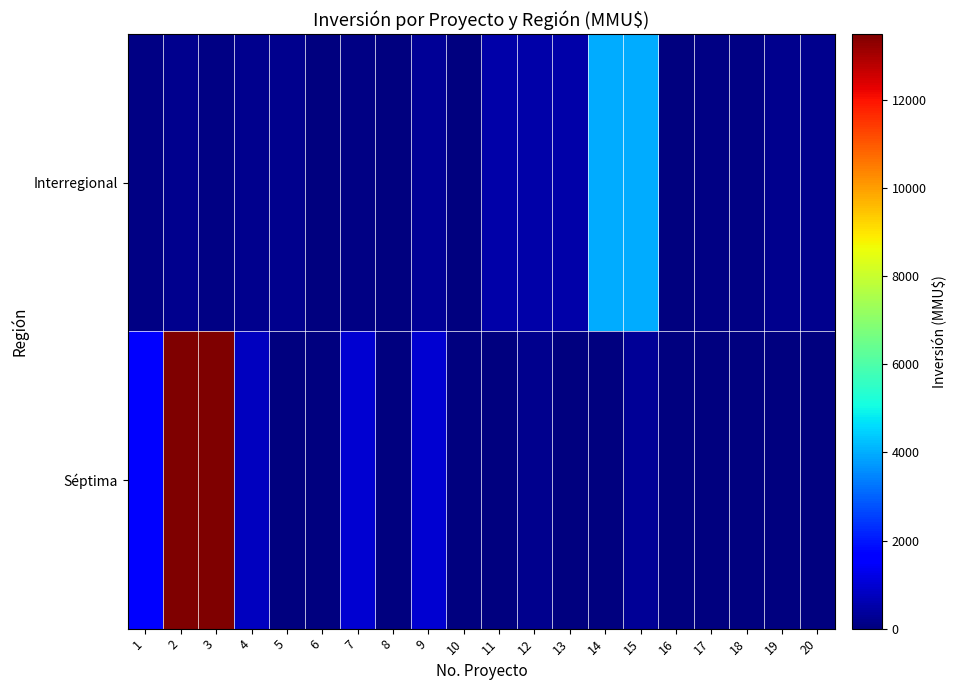

Which series has the widest spread of values?

Séptima